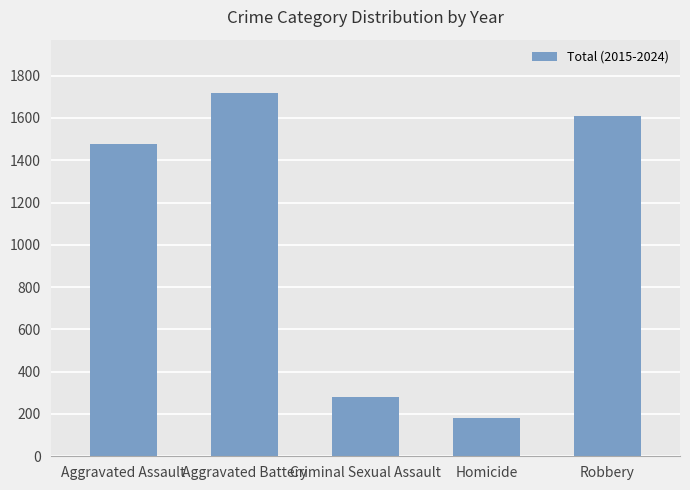

What is the difference between the second highest and minimum values?

1431